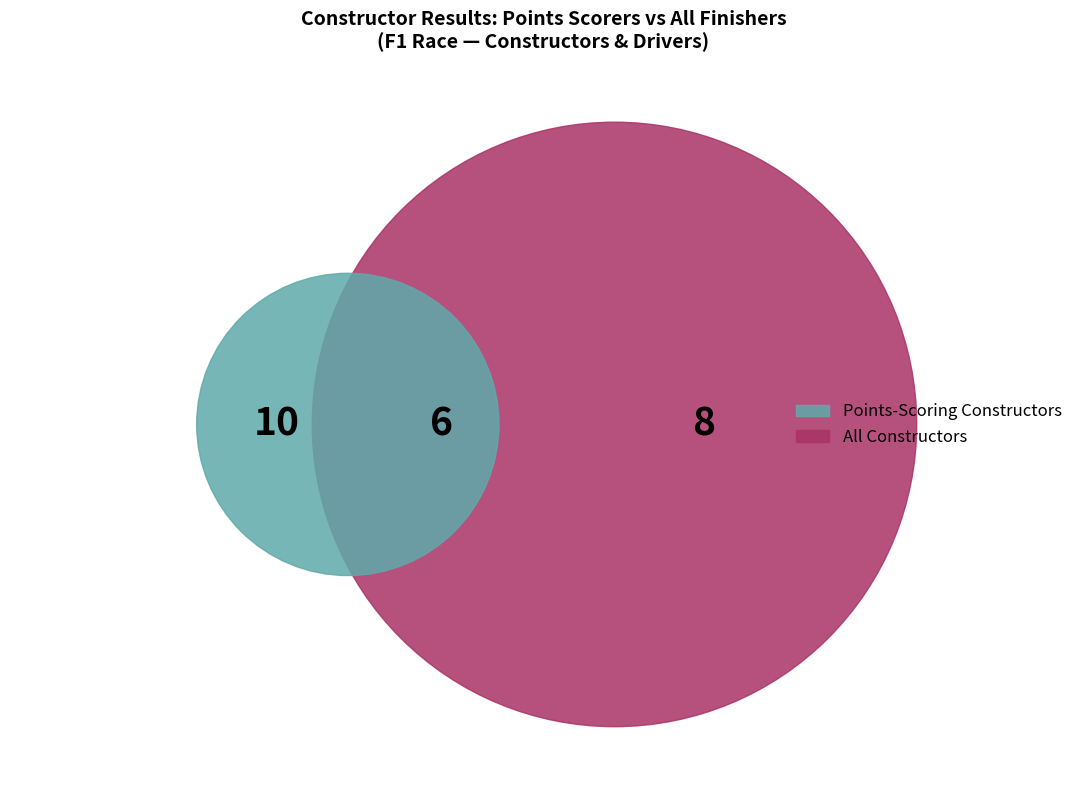

Does 5 account for over 50% of the chart?

No